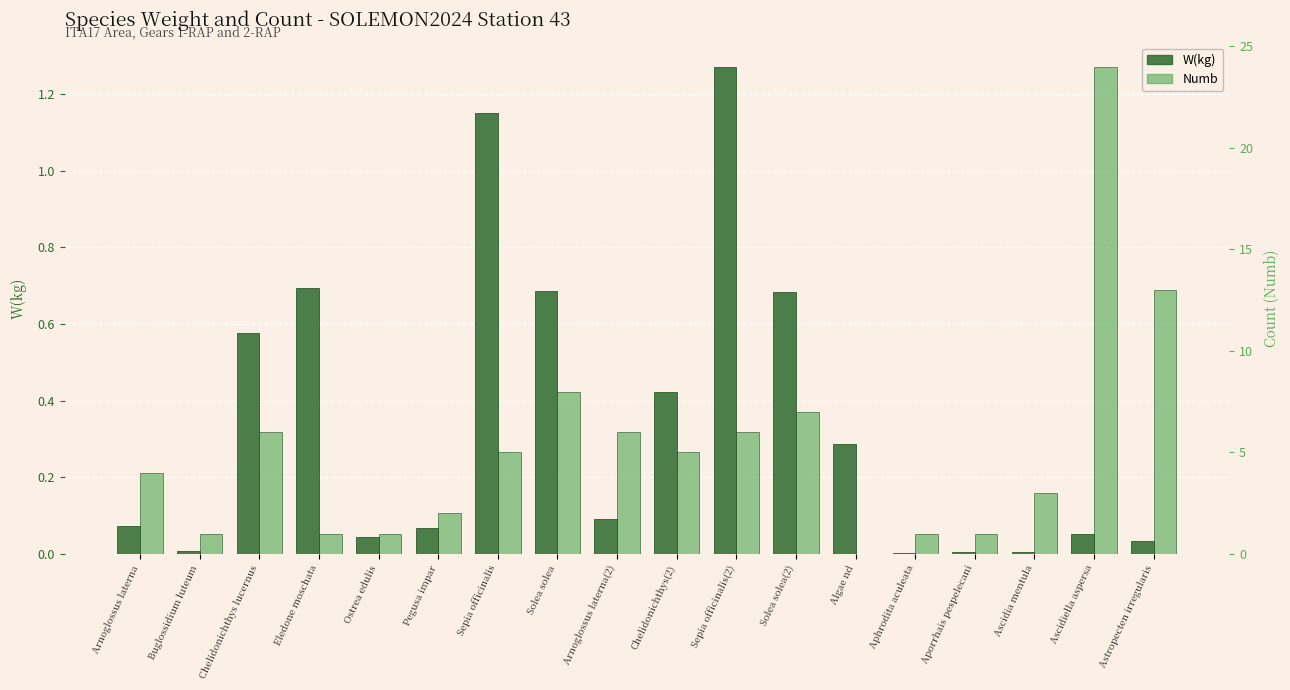

Are the bars grouped side by side (vs. stacked)?

Yes